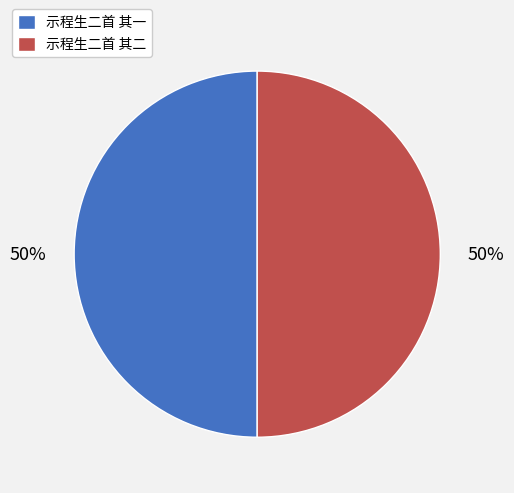

Do 示程生二首 其二 and 示程生二首 其一 together represent more than half of the pie?

Yes